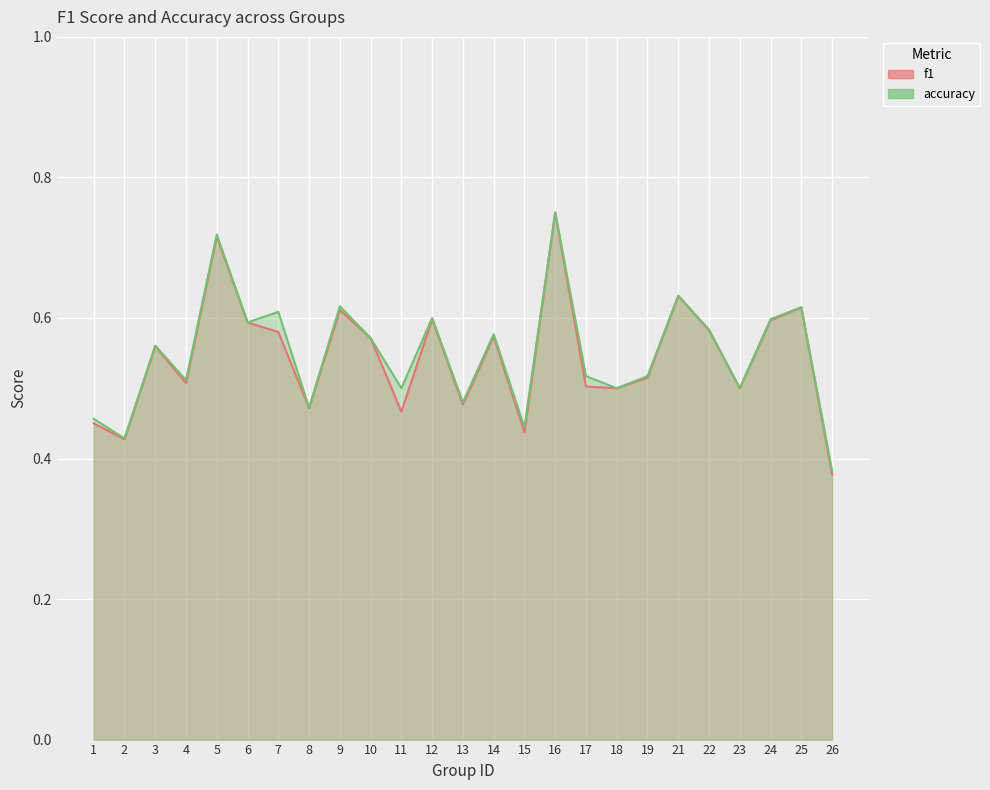

How many categories are shown in the chart?

25